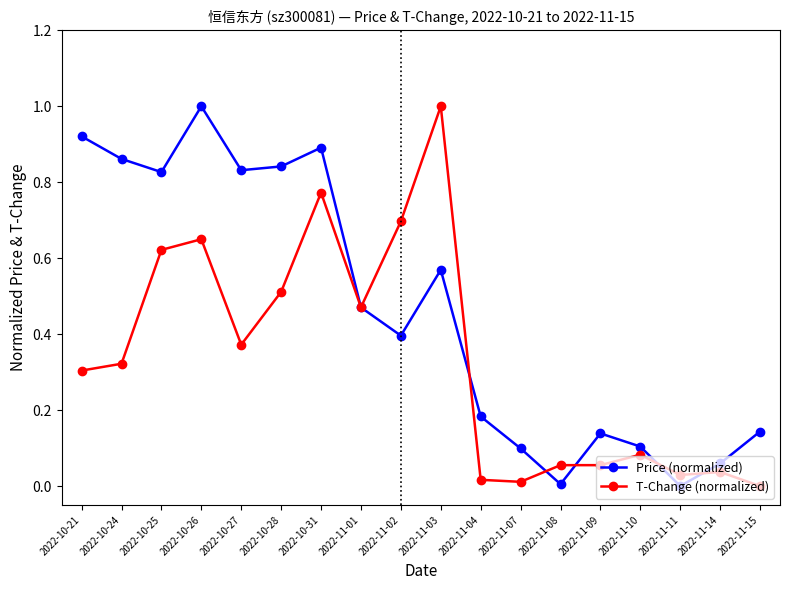

True or false: T-Change (normalized) has more than 1 points higher than both neighbors.

True